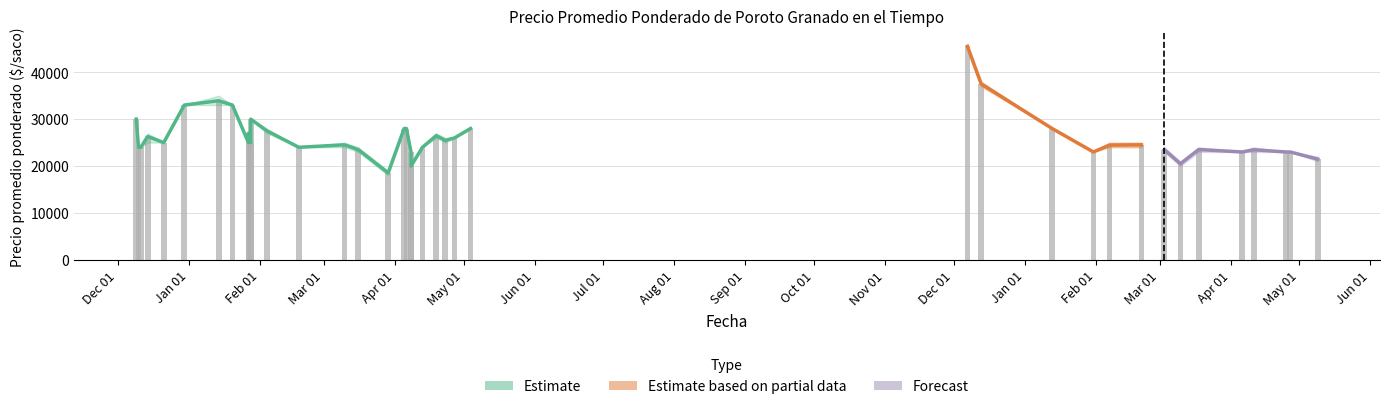

At which label does Precio maximo reach its minimum?

2021-03-29